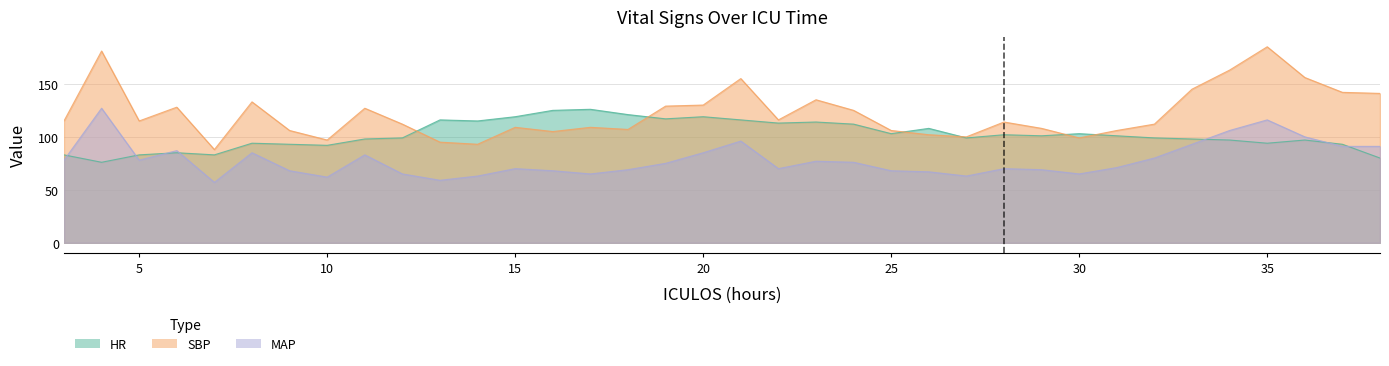

Does the chart have visible grid lines?

Yes